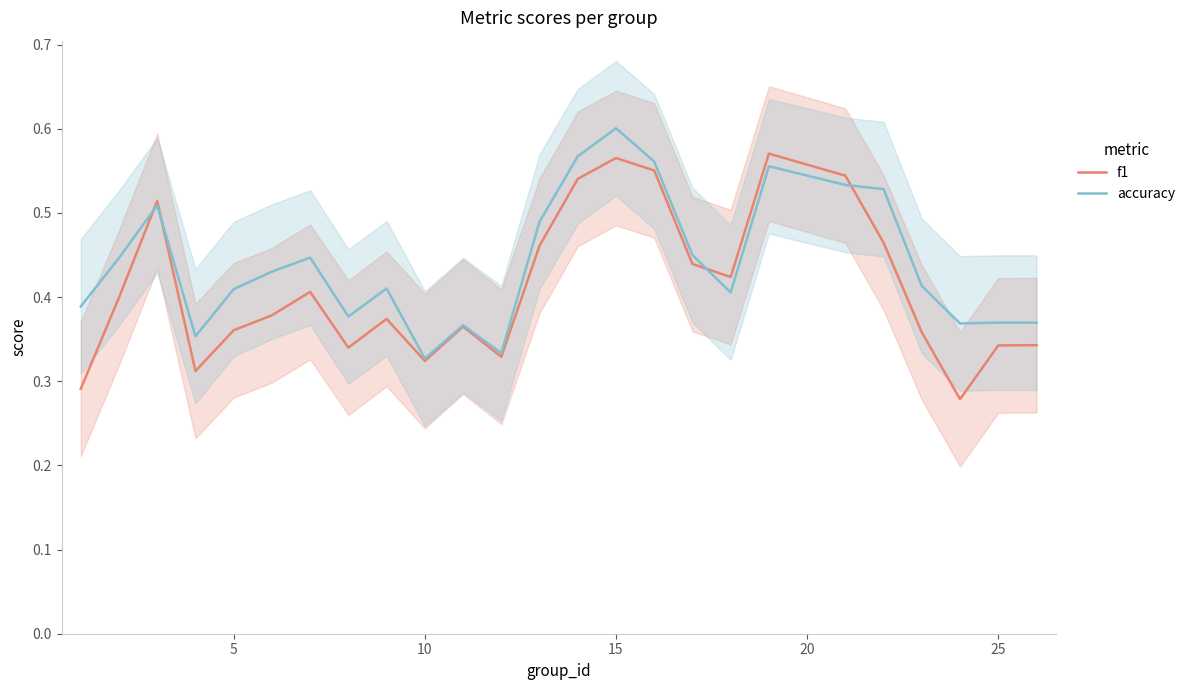

What are all the series names shown in the legend?

f1, accuracy